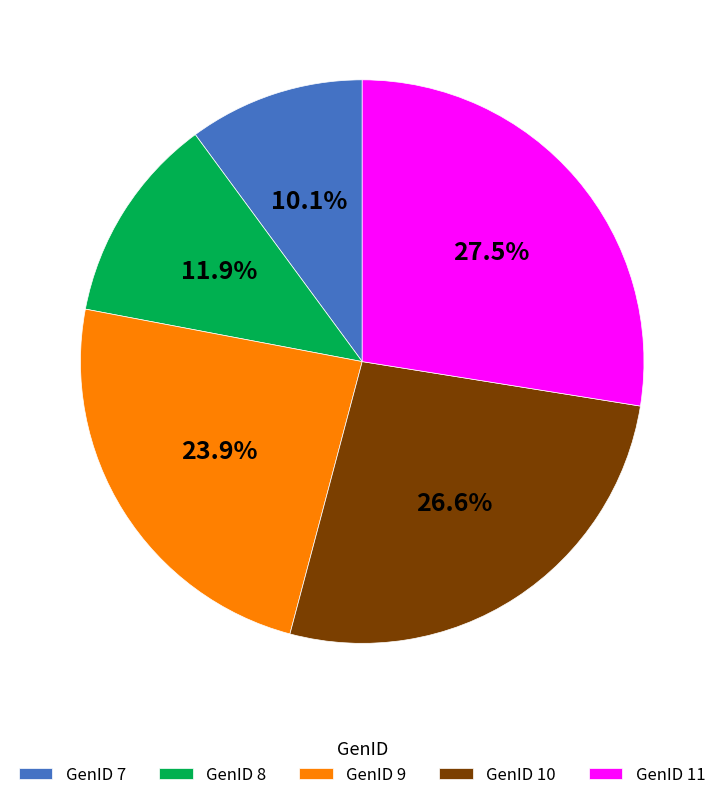

Which has a higher value, GenID 8 or GenID 11?

GenID 11